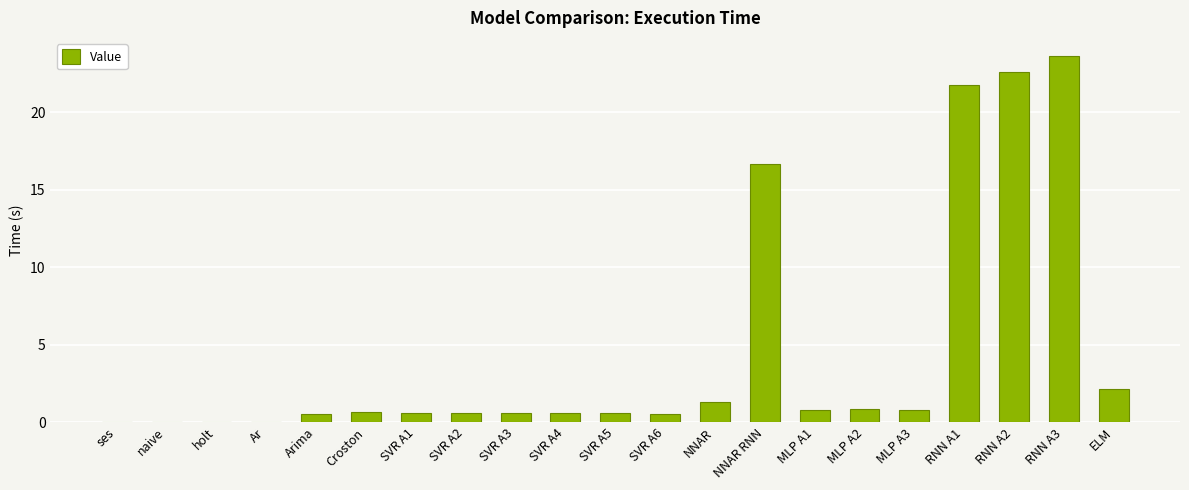

What is the average value?

4.5